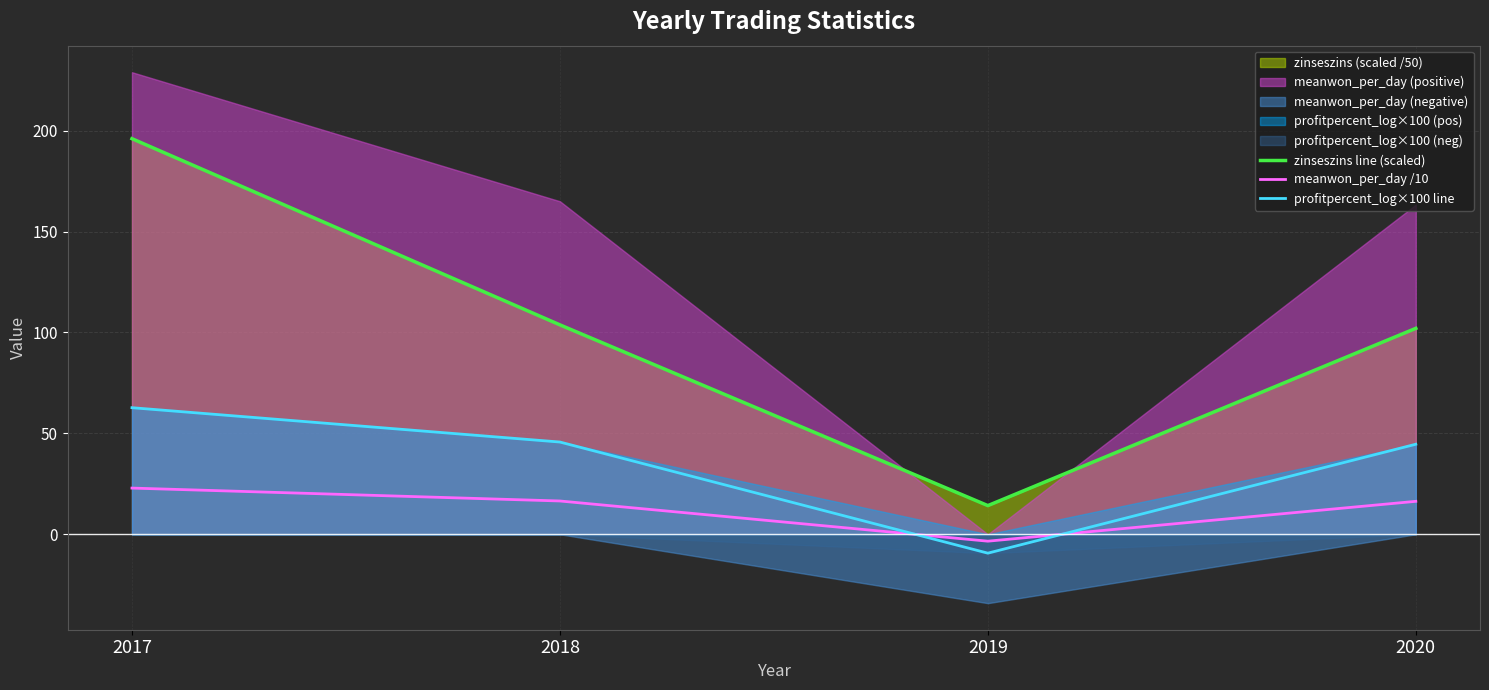

How many lines are shown in the chart?

3